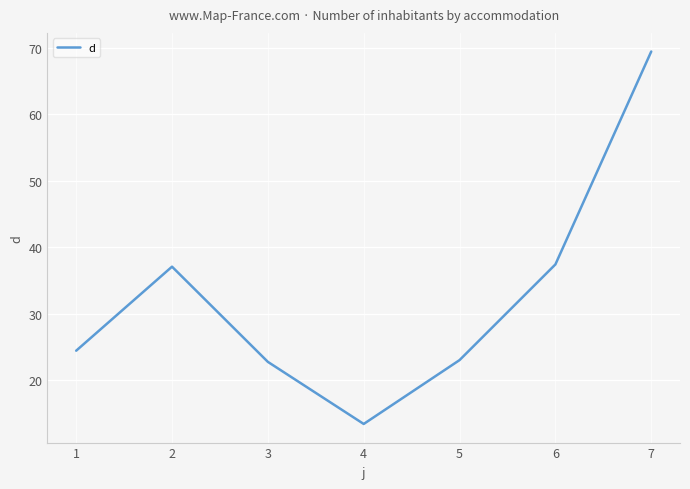

What is the change in value from 3 to 6?

+14.7